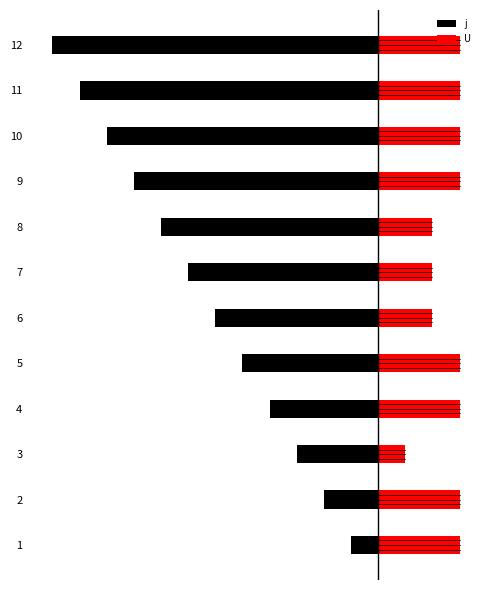

What is the sum of all j values?

-78